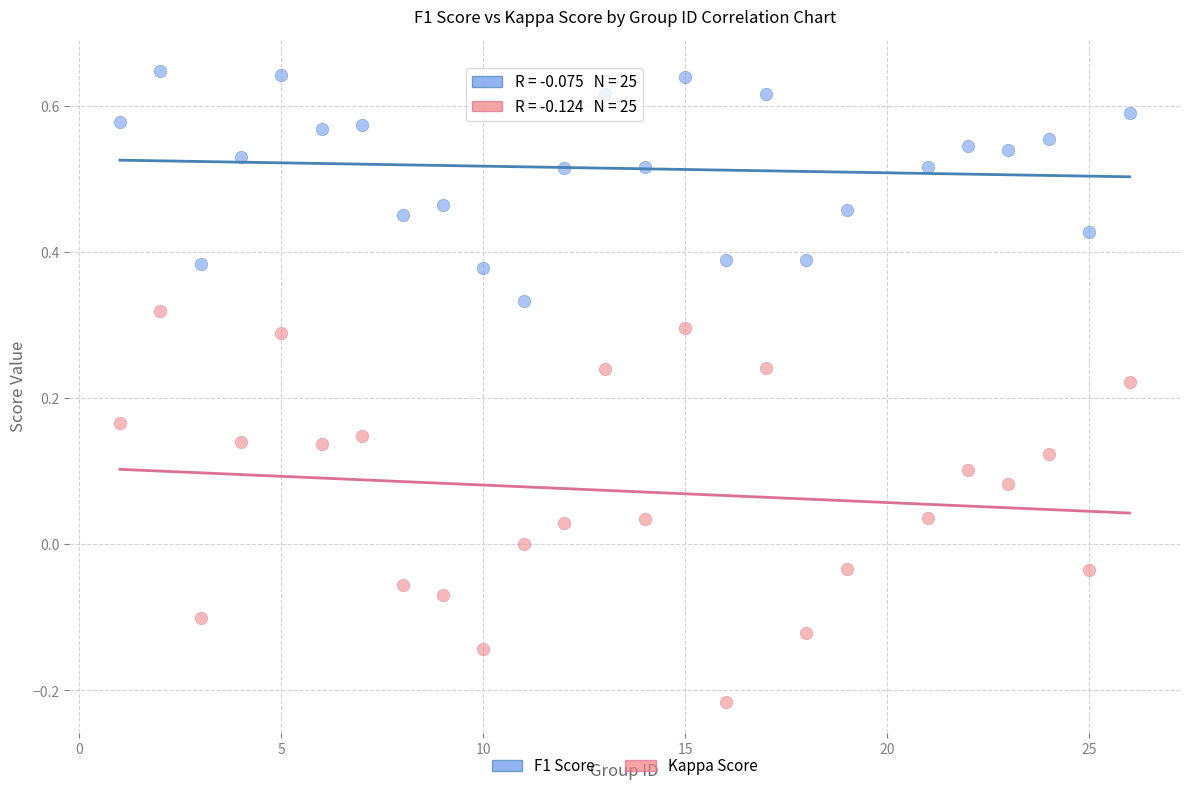

Which series reaches the minimum Y coordinate?

Kappa Score